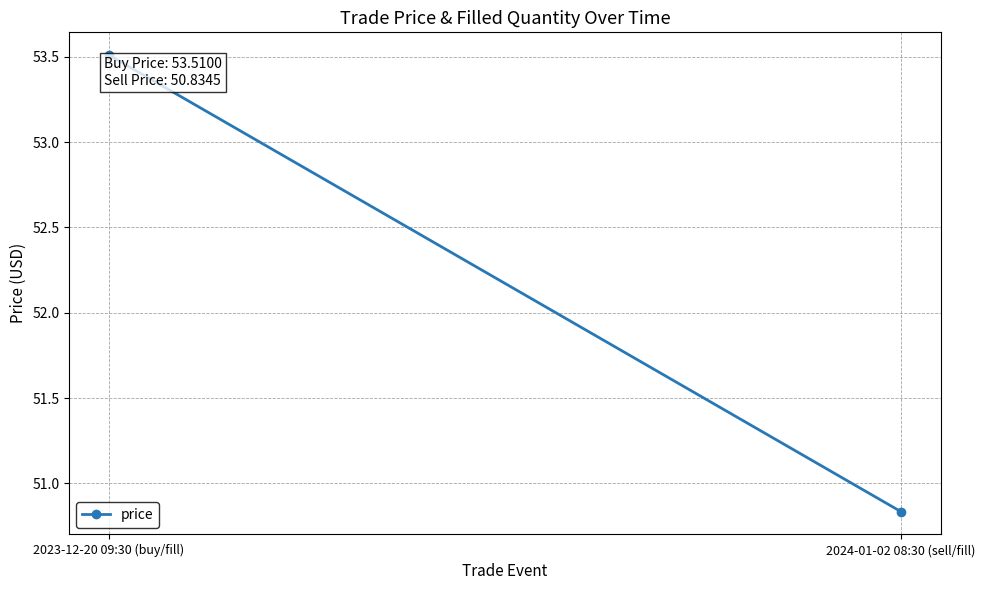

Reading left to right, extract all data points from this chart.

2023-12-20 09:30 (buy/fill)=53.5	2024-01-02 08:30 (sell/fill)=50.8